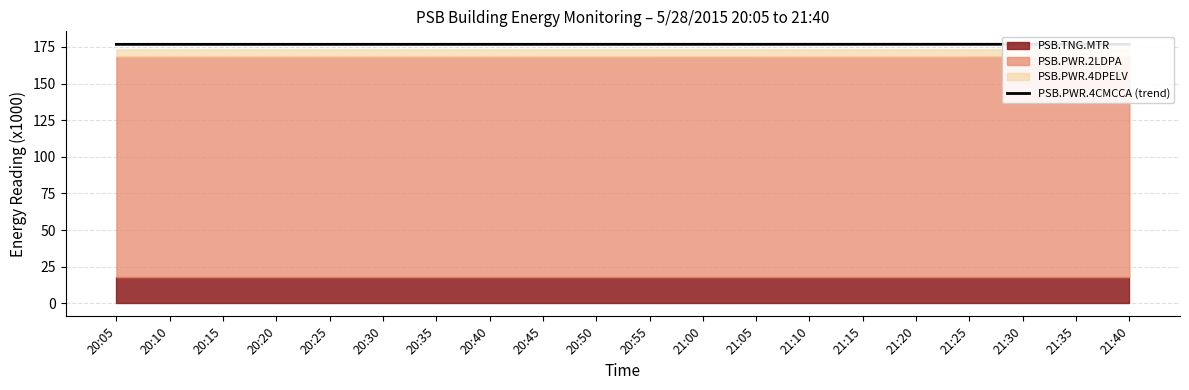

How many lines are shown in the chart?

1